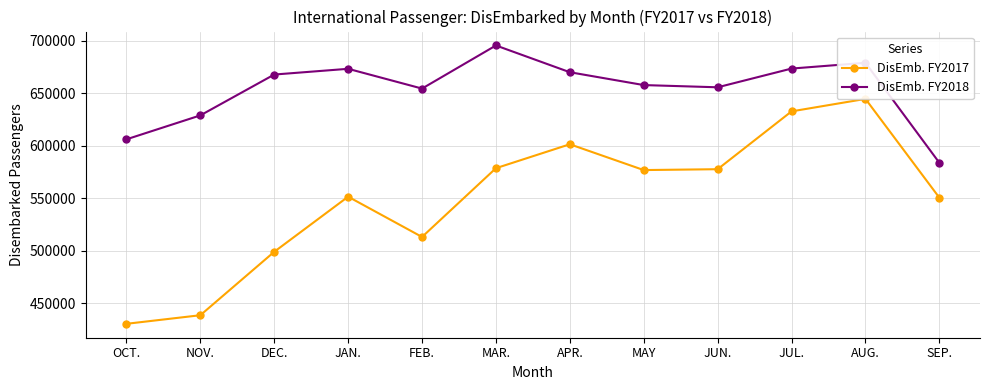

Reading left to right, what are all the values shown in this chart?

DisEmb. FY2017: 430591	438756	499119	551571	513238	578689	601466	576902	577726	632759	644630	550620
DisEmb. FY2018: 606154	628936	667812	673277	654458	695485	670019	657791	655681	673504	679000	583839